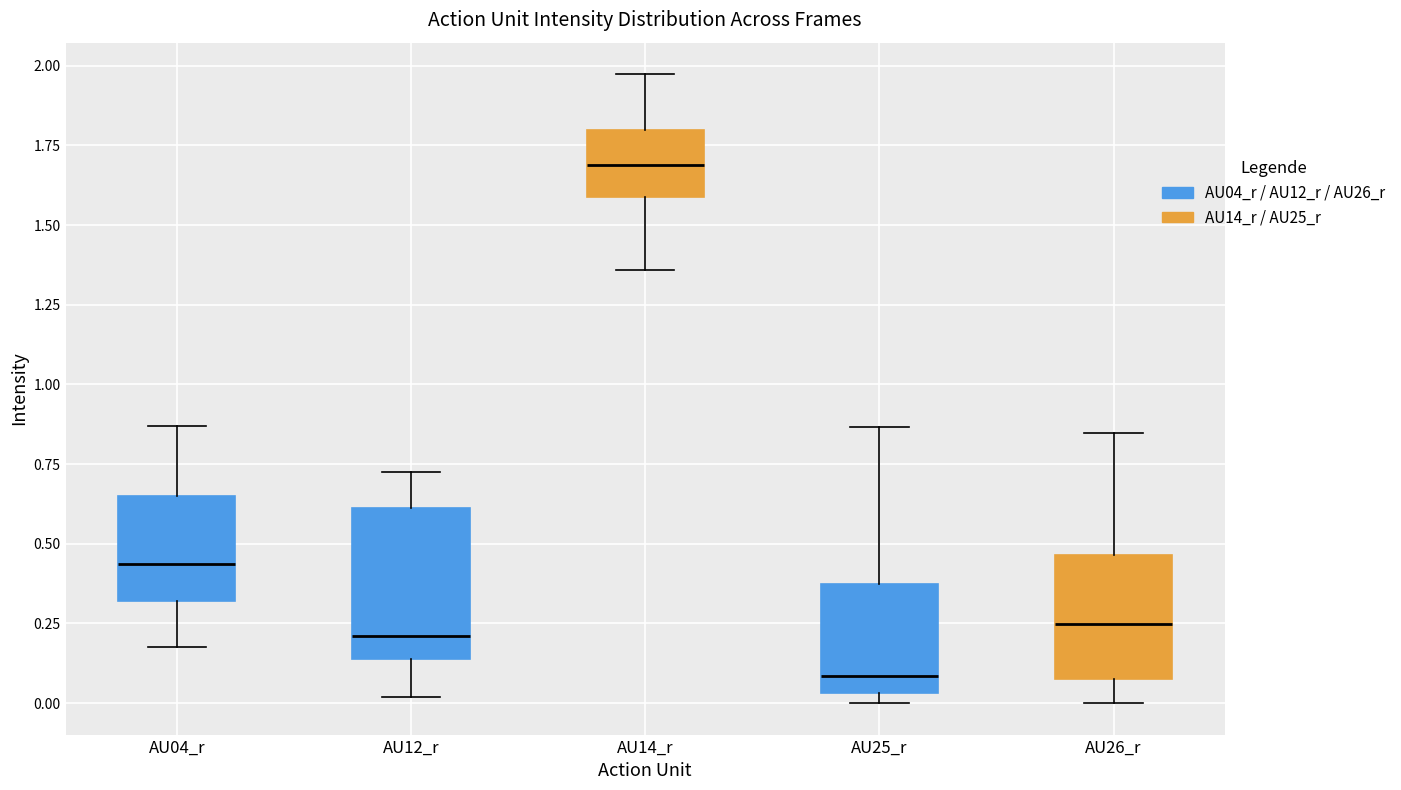

Which box has the lowest median line?

AU25_r